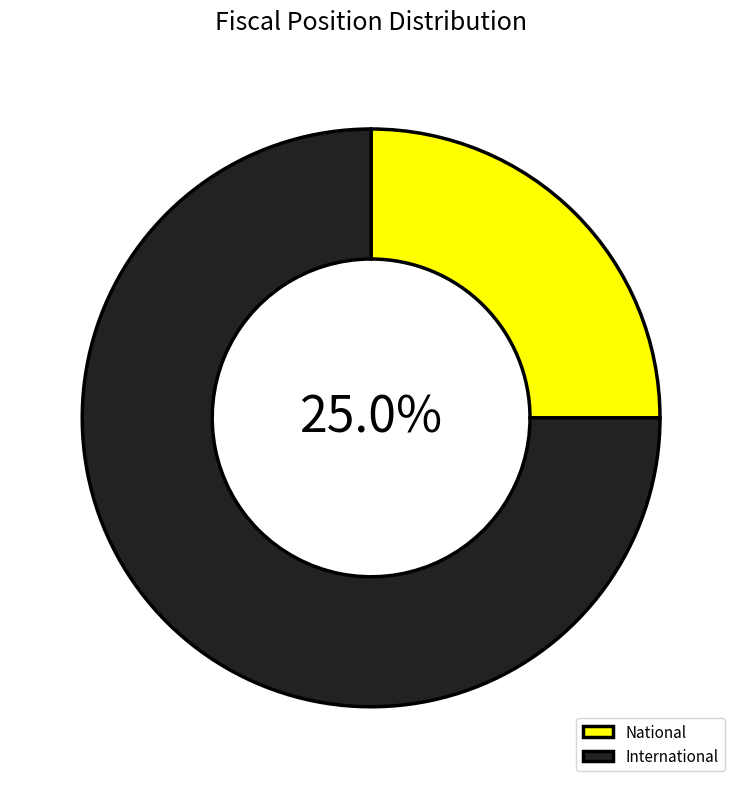

What is the majority slice?

International